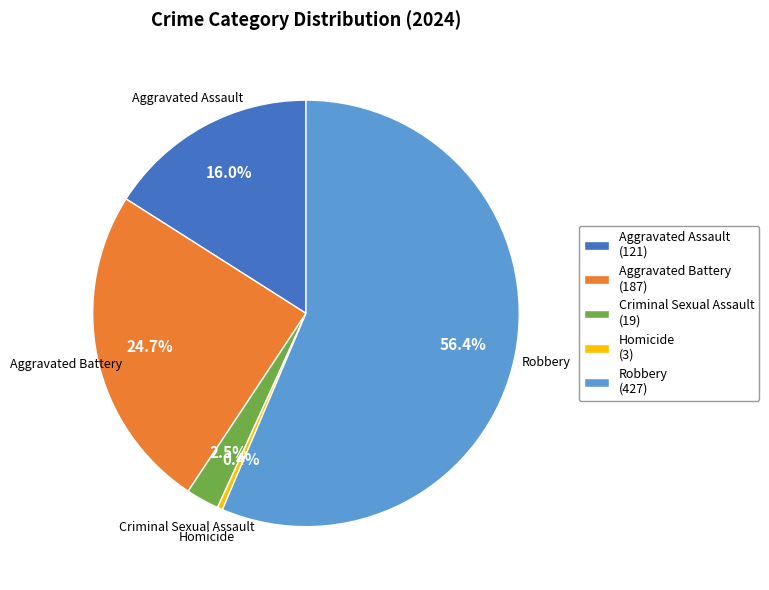

What percentage is NOT represented by Criminal Sexual Assault?

97.5%